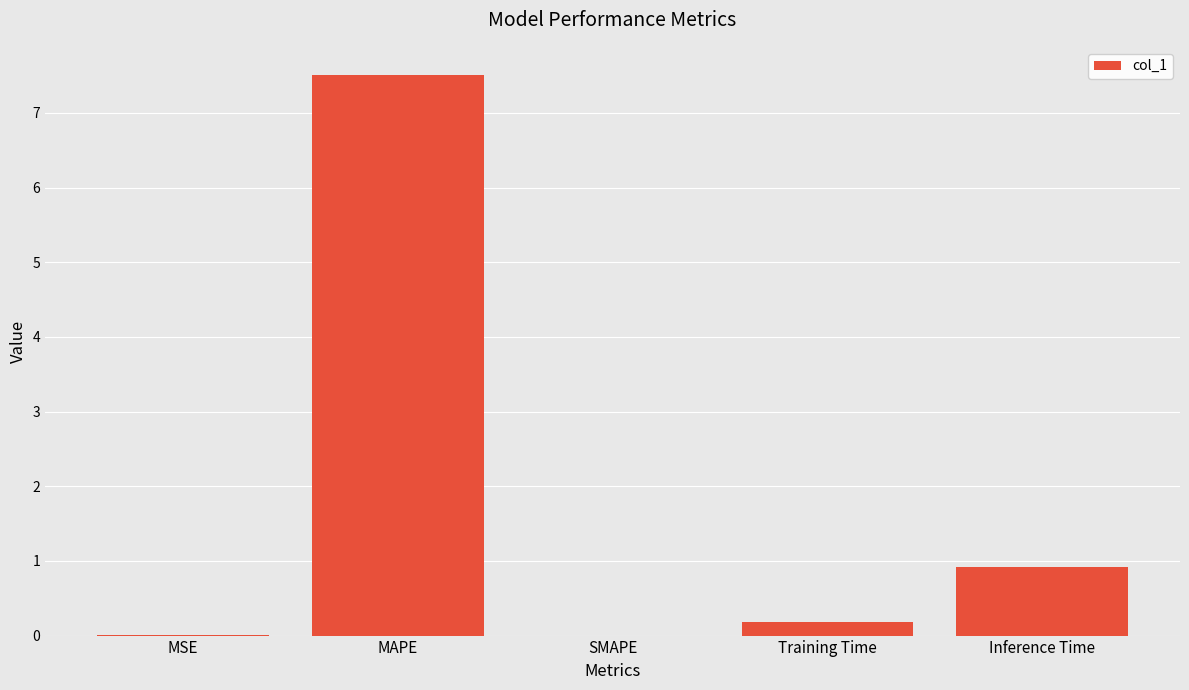

True or false: the data shows 7.5 at MAPE.

True